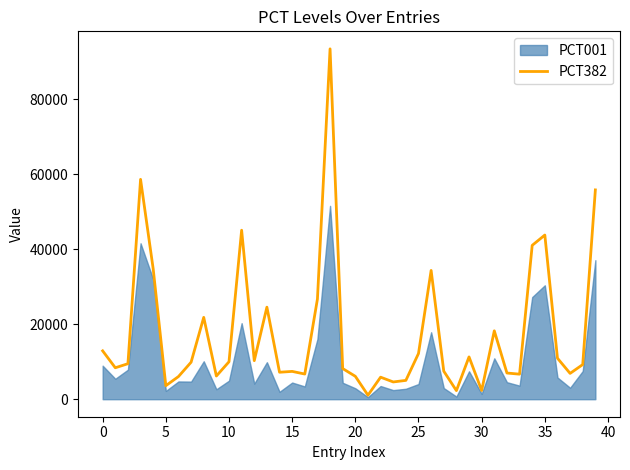

Read the value at 28.

2291